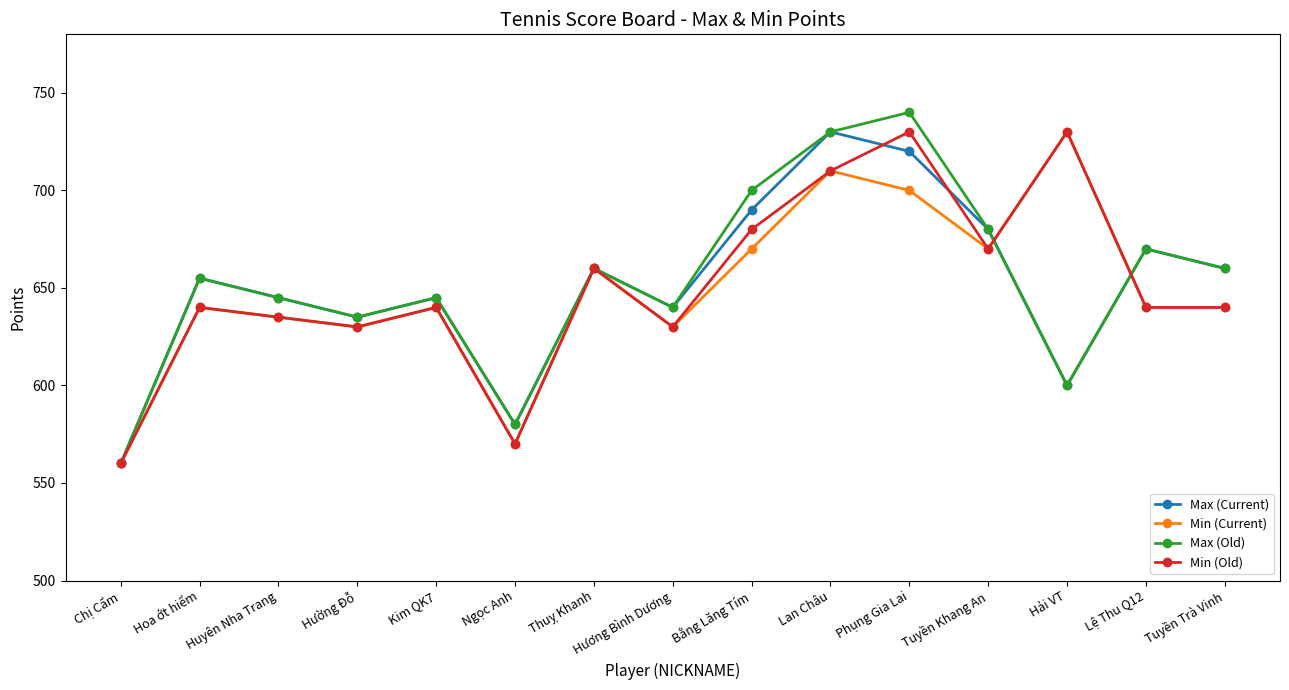

Is the value of Max (Old) at Hải VT greater than the value of Min (Current) at Lan Châu?

No